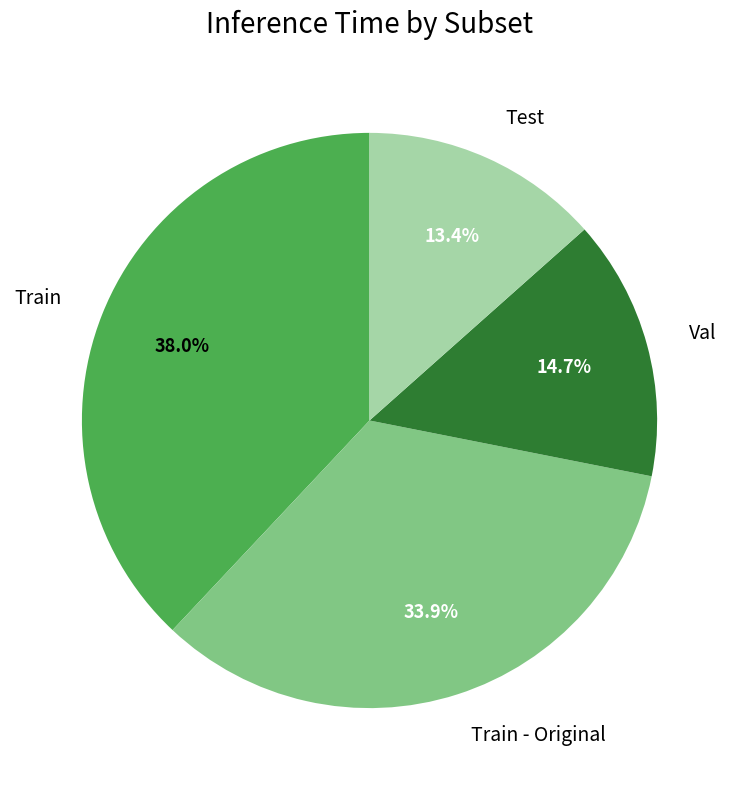

Is there a majority slice in this chart?

No